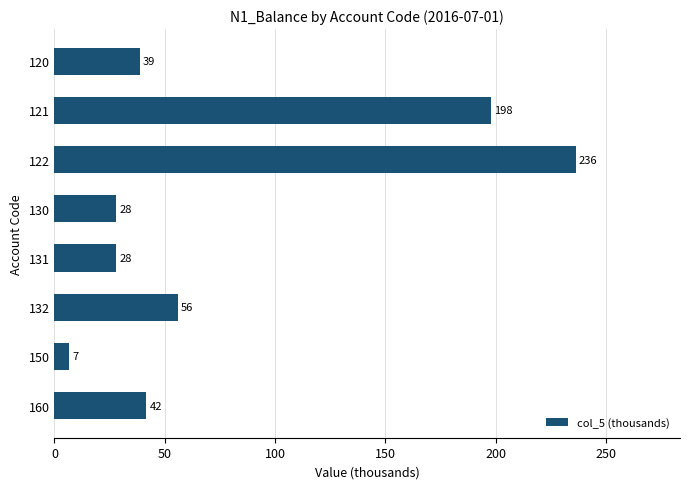

How many data points are less than 41?

4